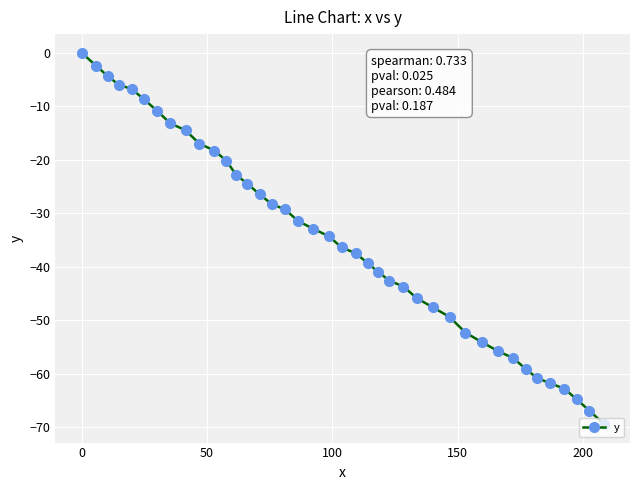

What is the value of the 33rd point from the left?

-57.1